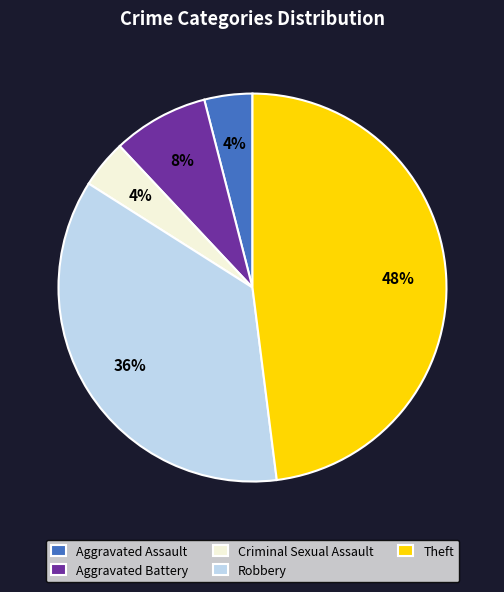

Do Aggravated Assault and Aggravated Battery together represent more than half of the pie?

No